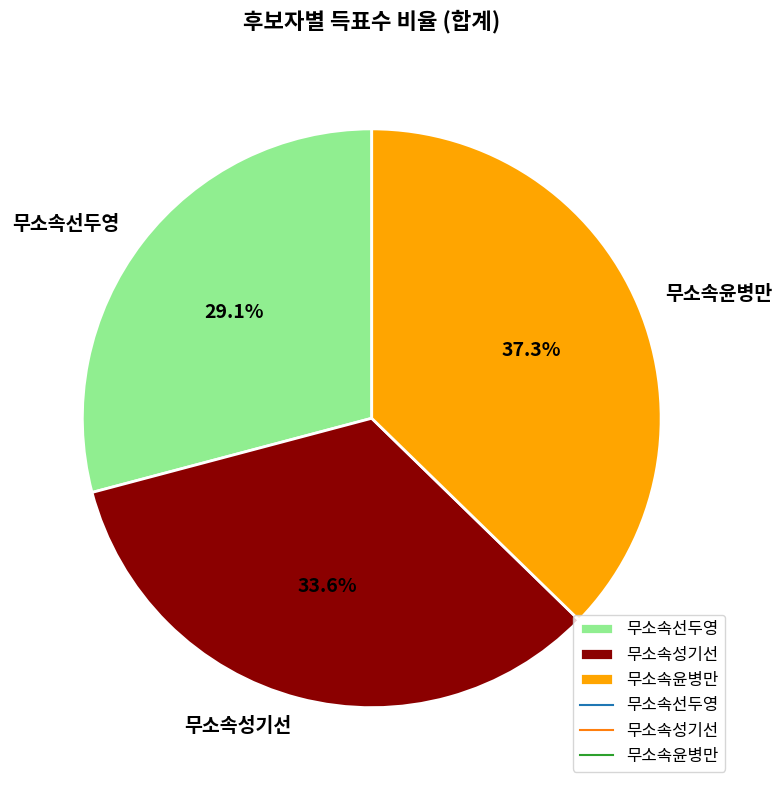

The 무소속선두영 slice represents 21% of the pie. True or false?

False